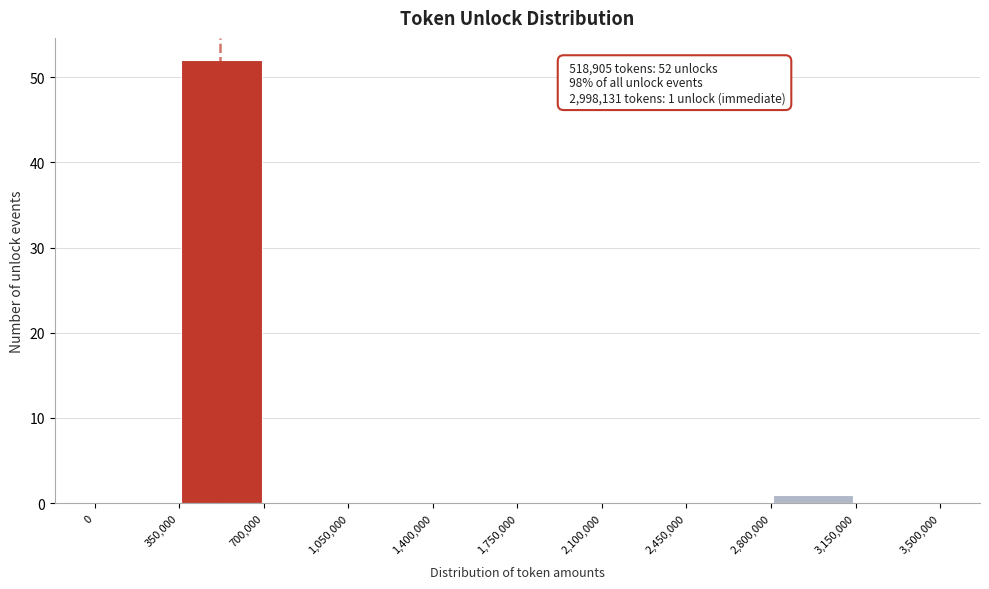

Which range on the x-axis has the tallest bar?

350,000 to 700,000